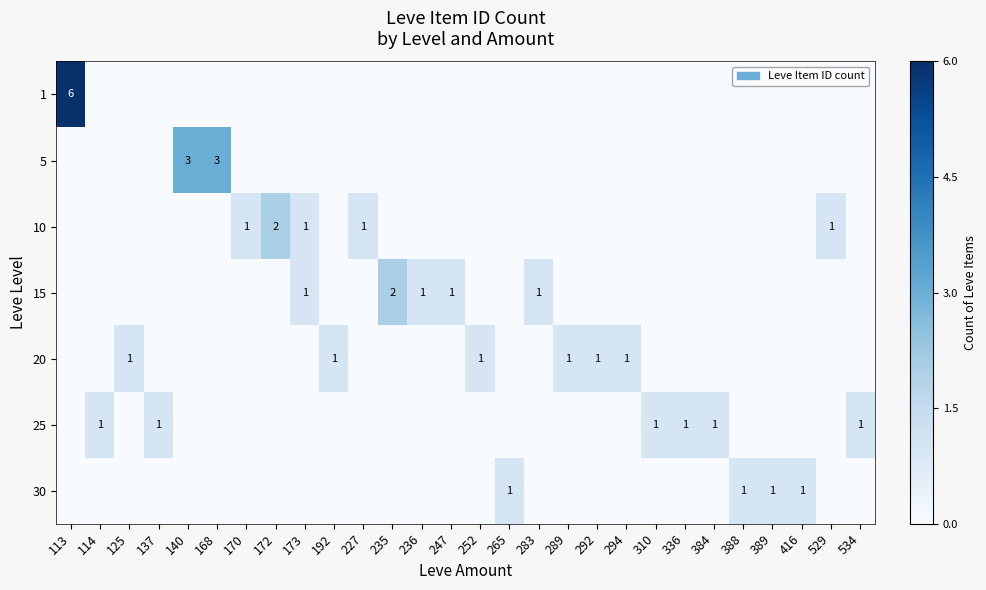

True or false: 15 has a value of 1 at 247.

True